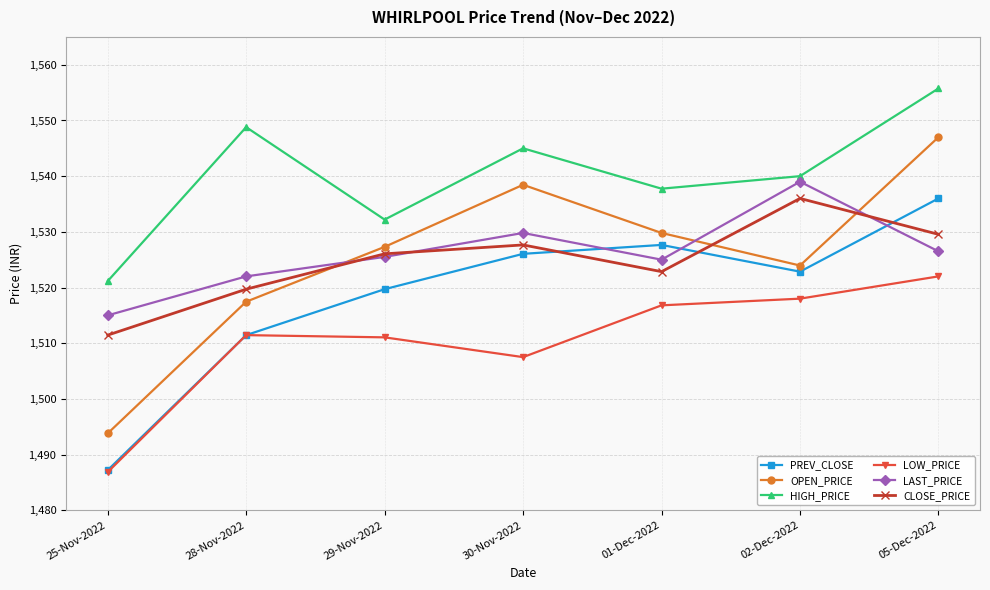

What is the label of the 7th point from the right?

25-Nov-2022